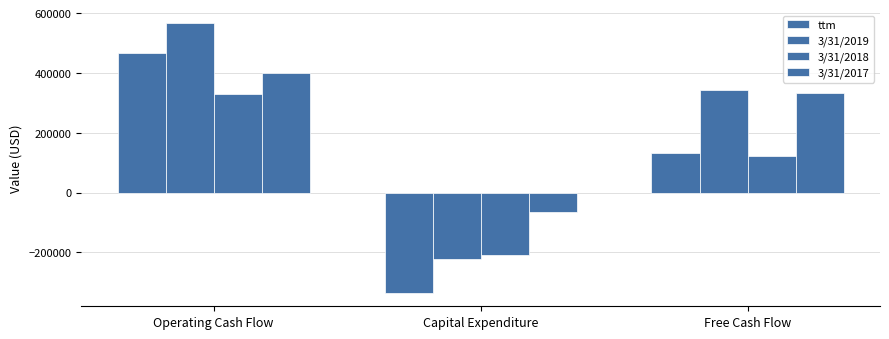

How many values in 3/31/2018 are below zero?

1